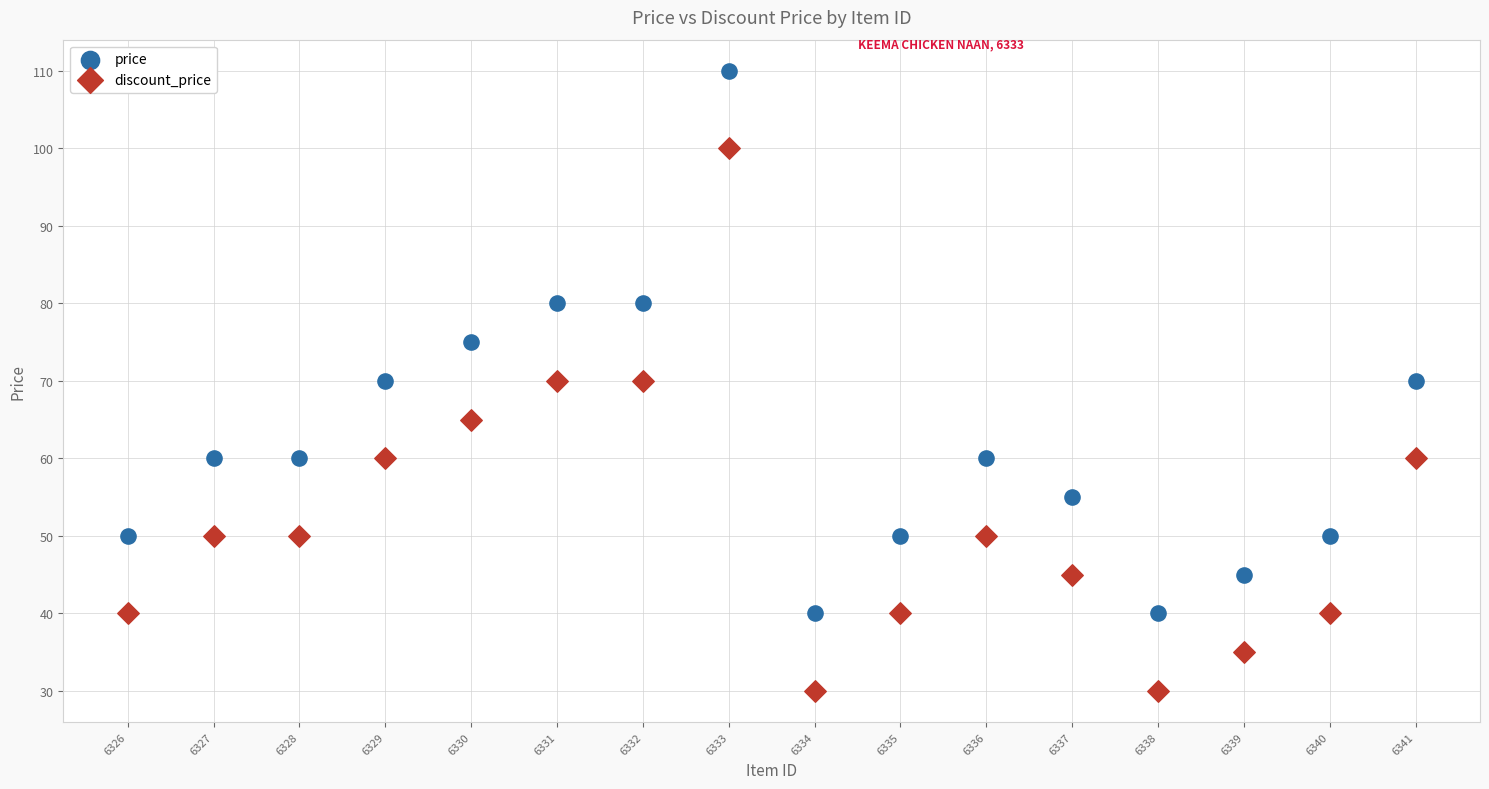

Which series reaches the maximum Y coordinate?

price